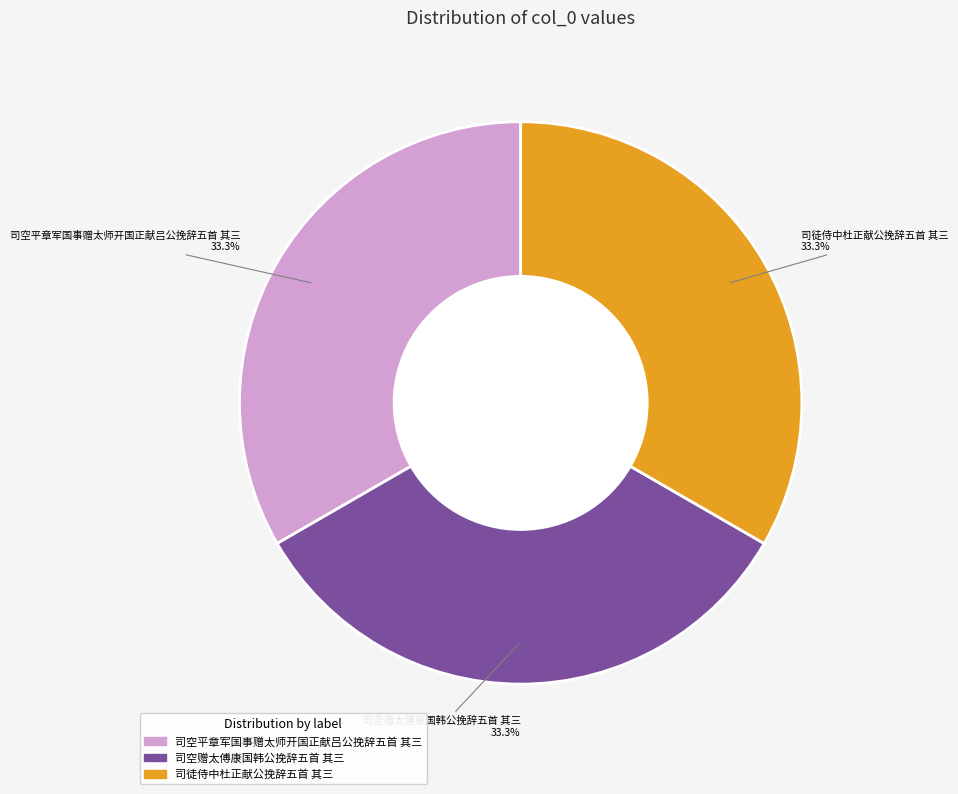

How many segments does this pie chart have?

3